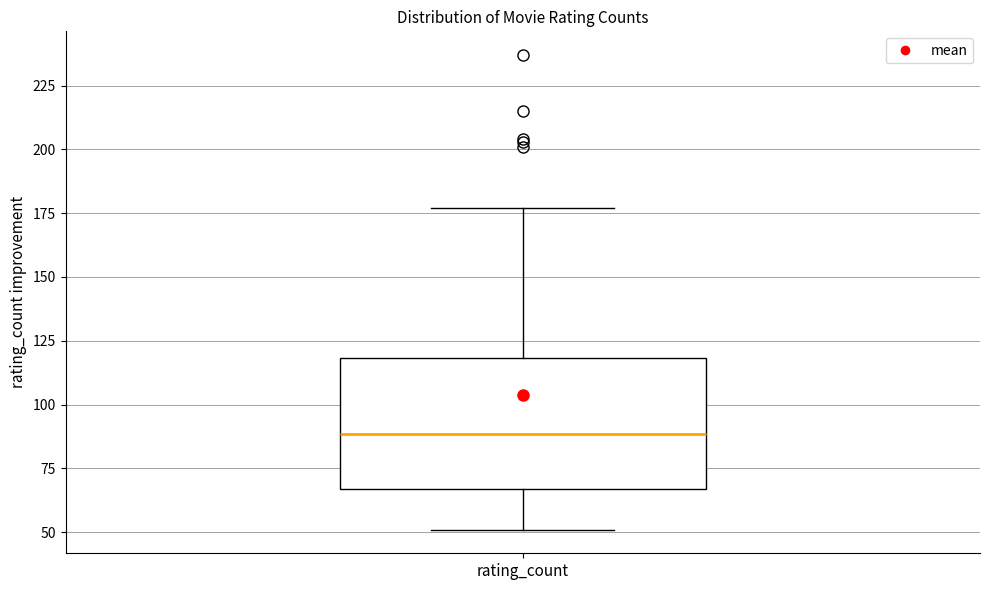

Where is the lower edge of the box for rating_count on the y-axis? The values are not printed on the chart, so give them approximately, as read against the axis.

65